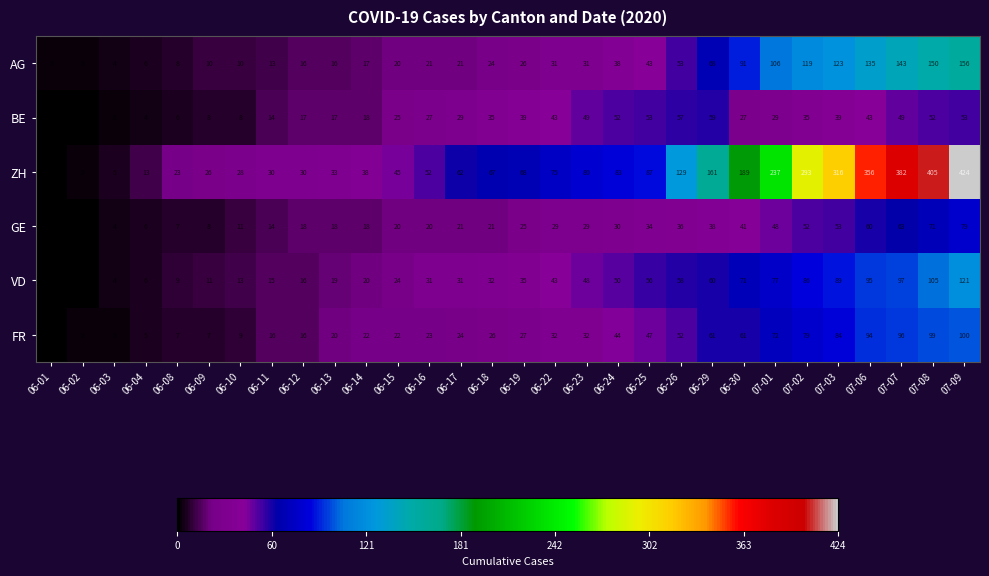

What is the sum of the GE values at 07-07 and 06-25?

97